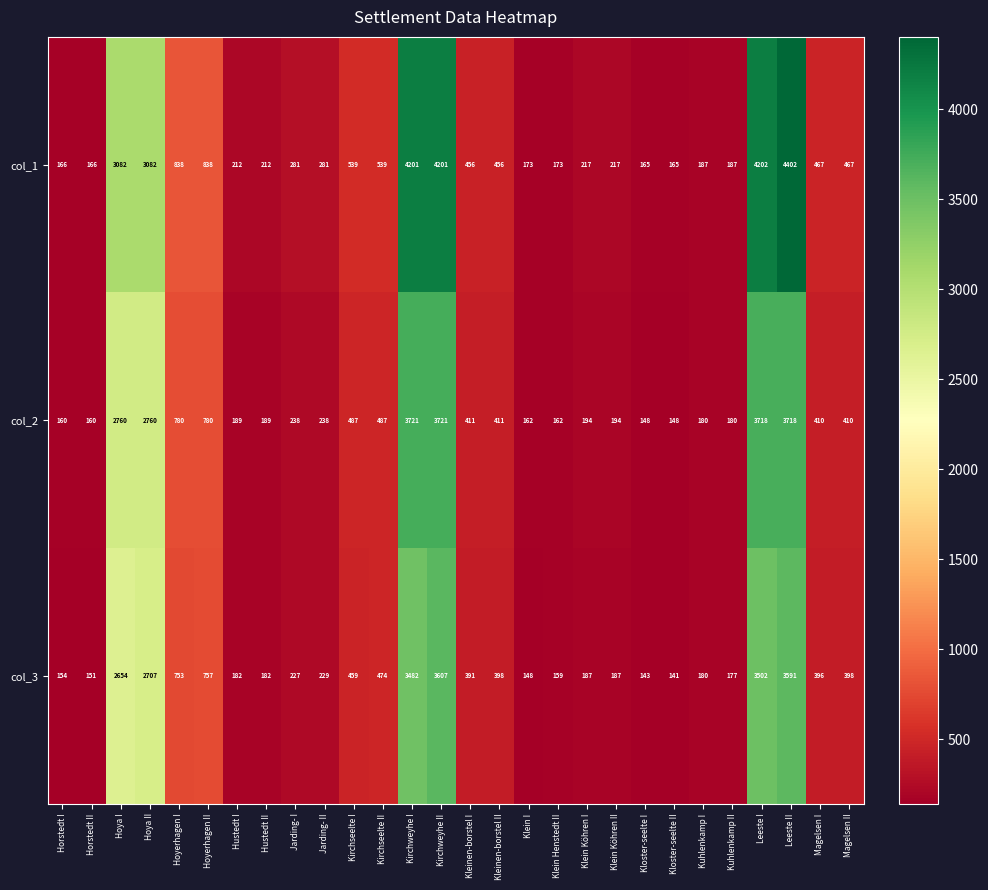

At Kirchseelte I, list the series in order from largest to smallest.

col_1, col_2, col_3